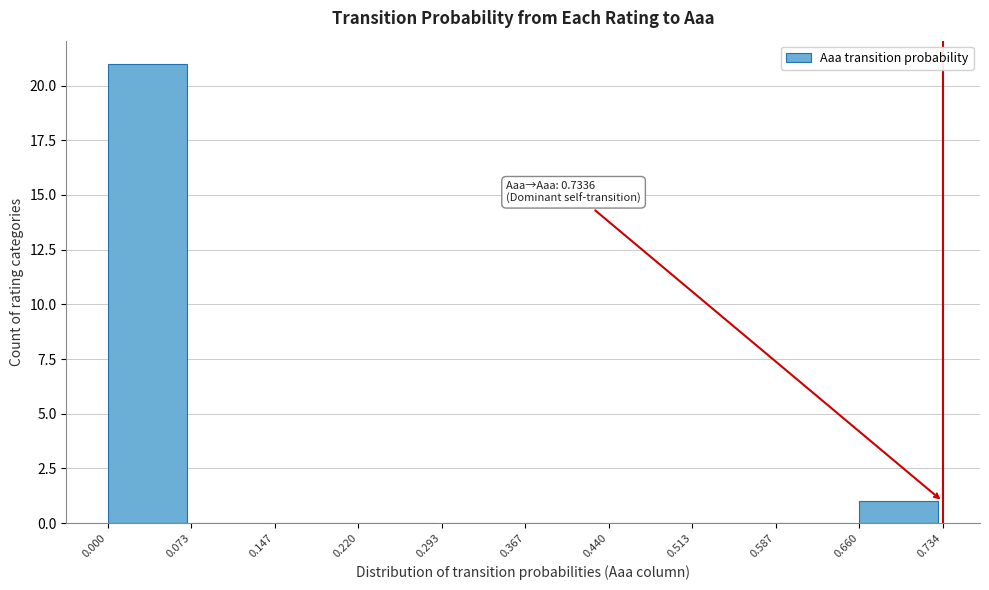

Which range on the x-axis has the tallest bar?

0.000 to 0.073